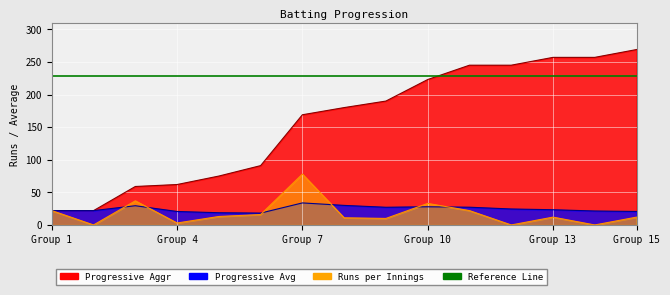

Reading left to right, extract all data points from this chart.

Progressive Aggr: 22.0	22.0	59.0	62.0	75.0	91.0	169.0	180.0	190.0	223.0	245.0	245.0	257.0	257.0	269.0
Progressive Avg: 22.0	22.0	29.5	20.7	18.8	18.2	33.8	30.0	27.1	27.9	27.2	24.5	23.4	21.4	20.7
Runs: 22.0	0.0	37.0	3.0	13.0	16.0	78.0	11.0	10.0	33.0	22.0	0.0	12.0	0.0	12.0